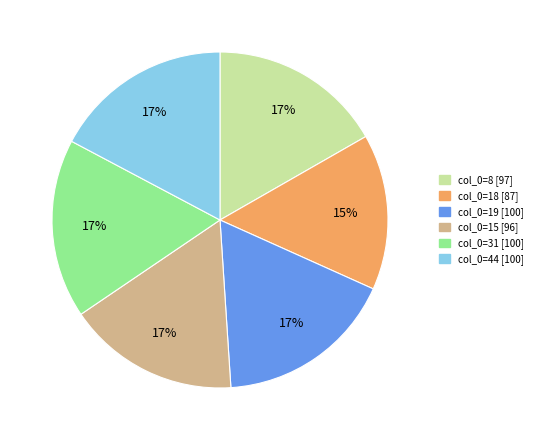

How many segments does this pie chart have?

6